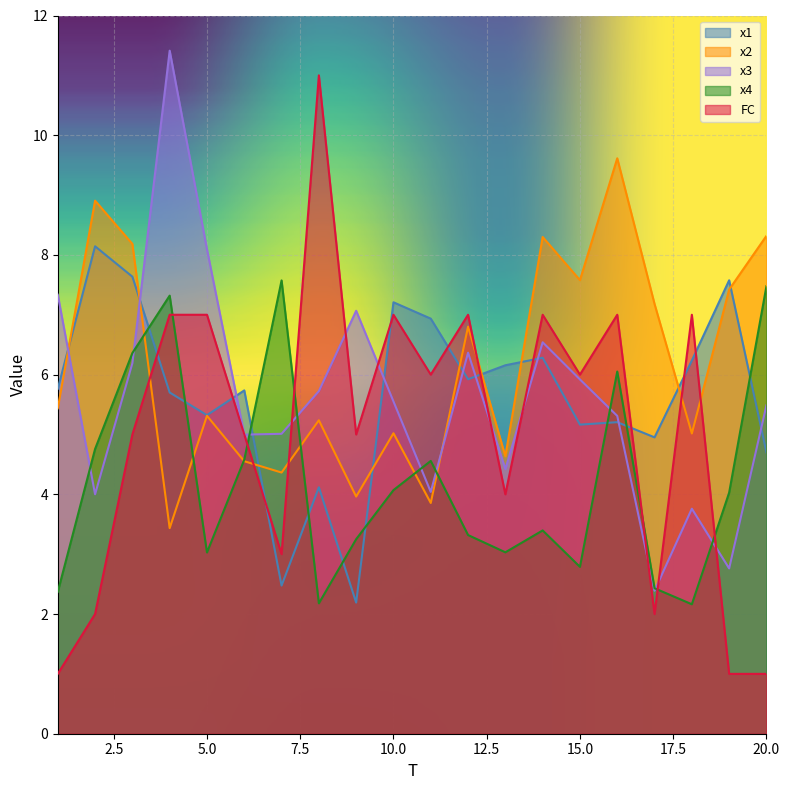

Is it true that x4 equals 3.0 at 5.0?

True